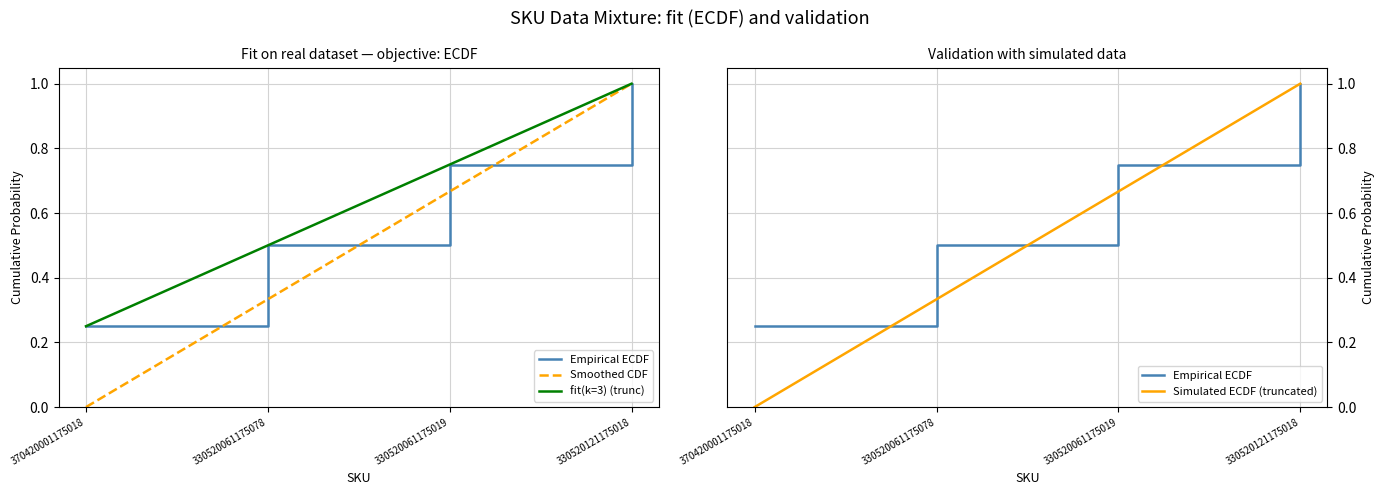

What is the label of the 4th point from the right?

370420001175018